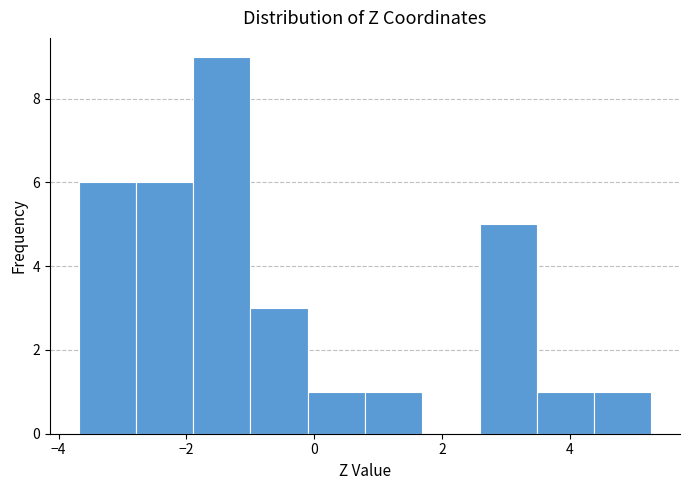

What is the height of the bar covering -2.8 to -1.8 on the x-axis? Neither the bar edges nor the heights are printed on the chart, so give them approximately, as read against the axes.

6